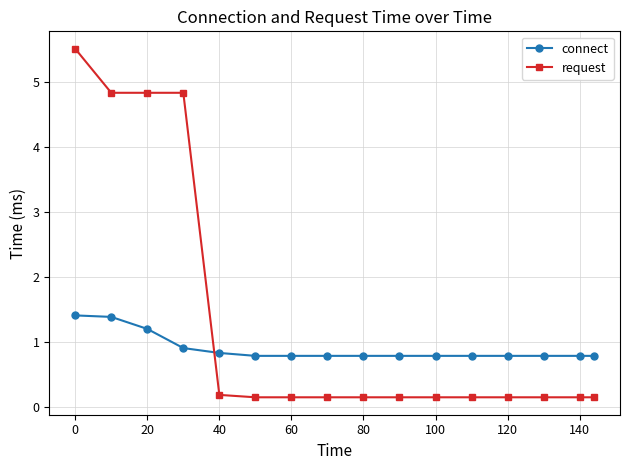

What is the value of the request point at the 4th from the left?

4.8